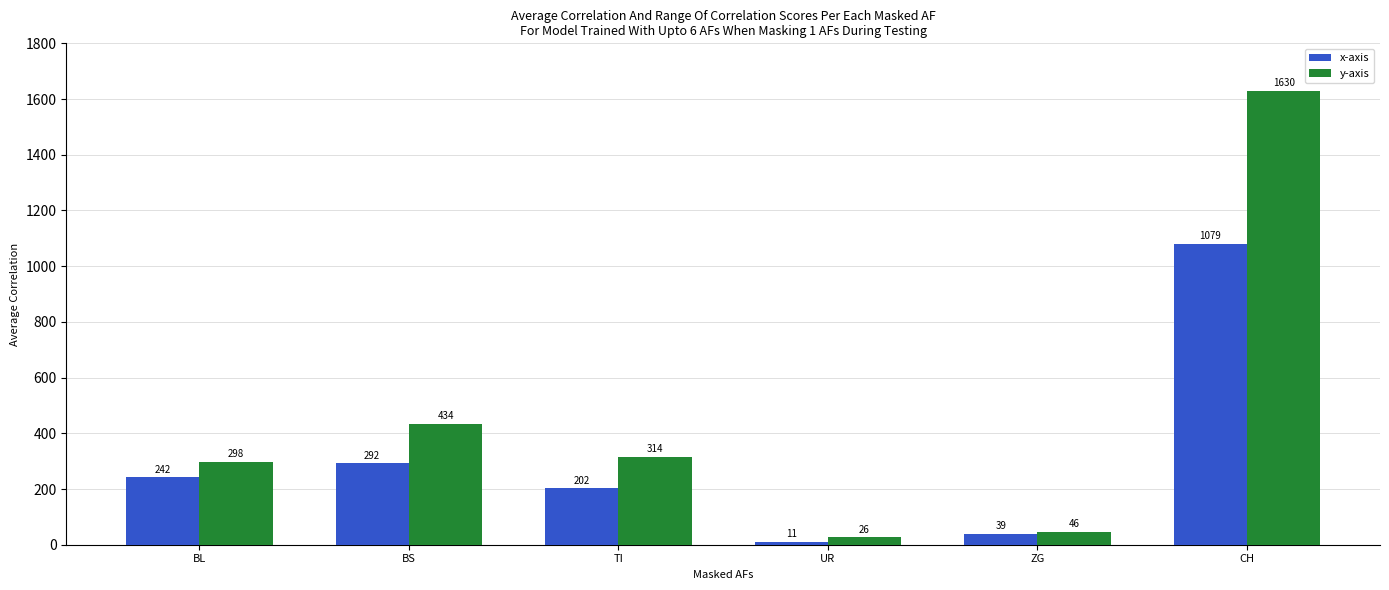

Rank the series at ZG from highest to lowest value.

y-axis, x-axis